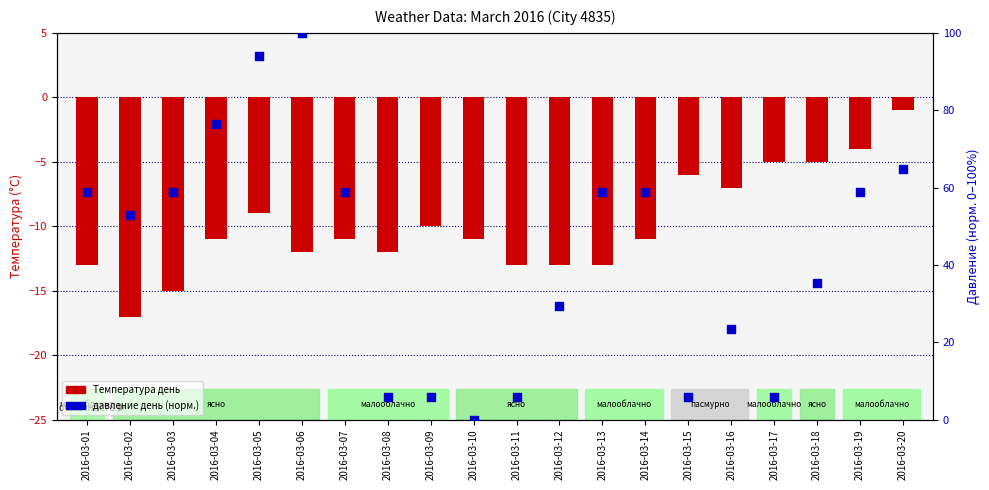

Which series reaches the minimum Y coordinate?

Температура день